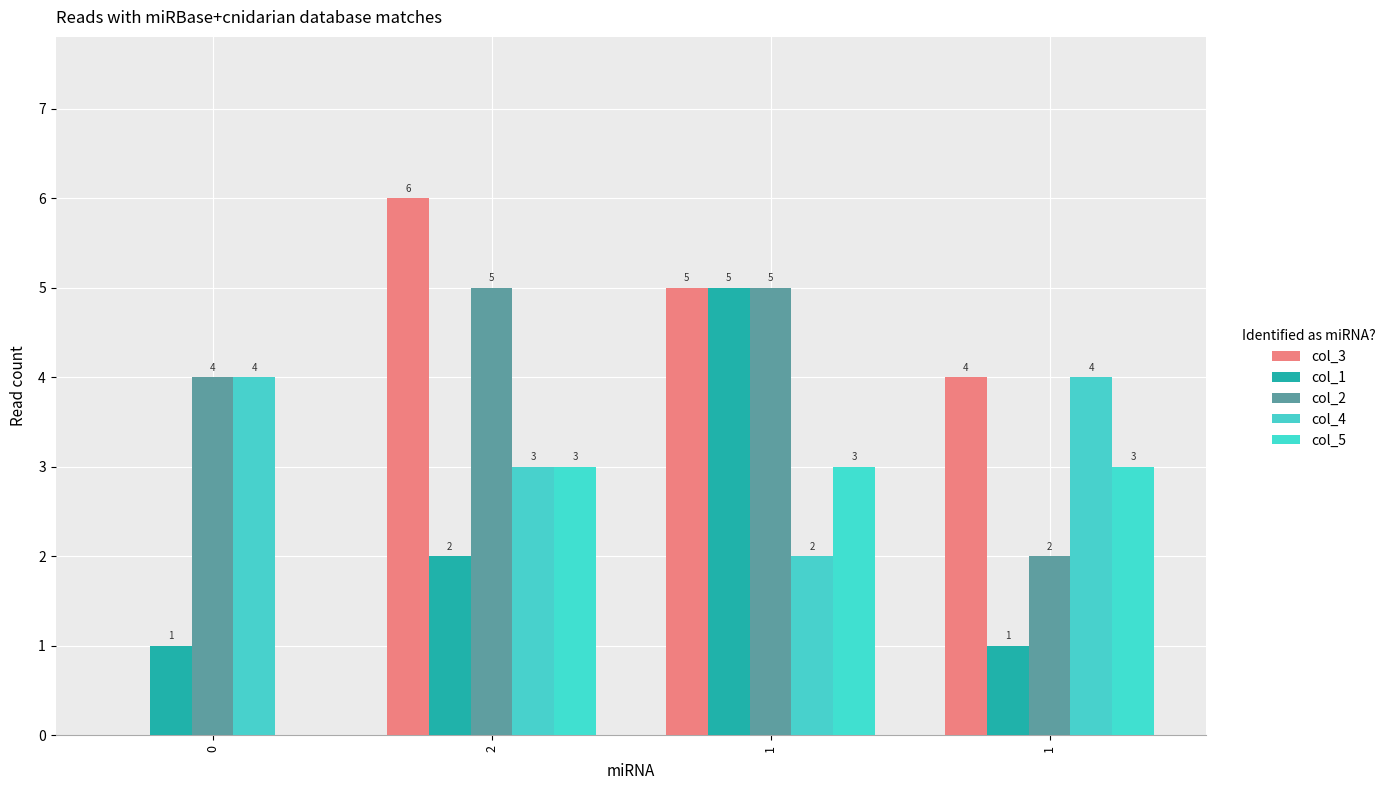

Reading right to left, list all the values displayed in this chart.

col_3: 4	5	6	0
col_1: 1	5	2	1
col_2: 2	5	5	4
col_4: 4	2	3	4
col_5: 3	3	3	0